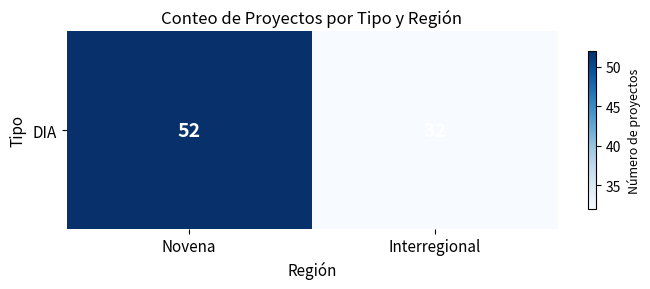

The chart shows a value of 49 at Interregional. True or false?

False